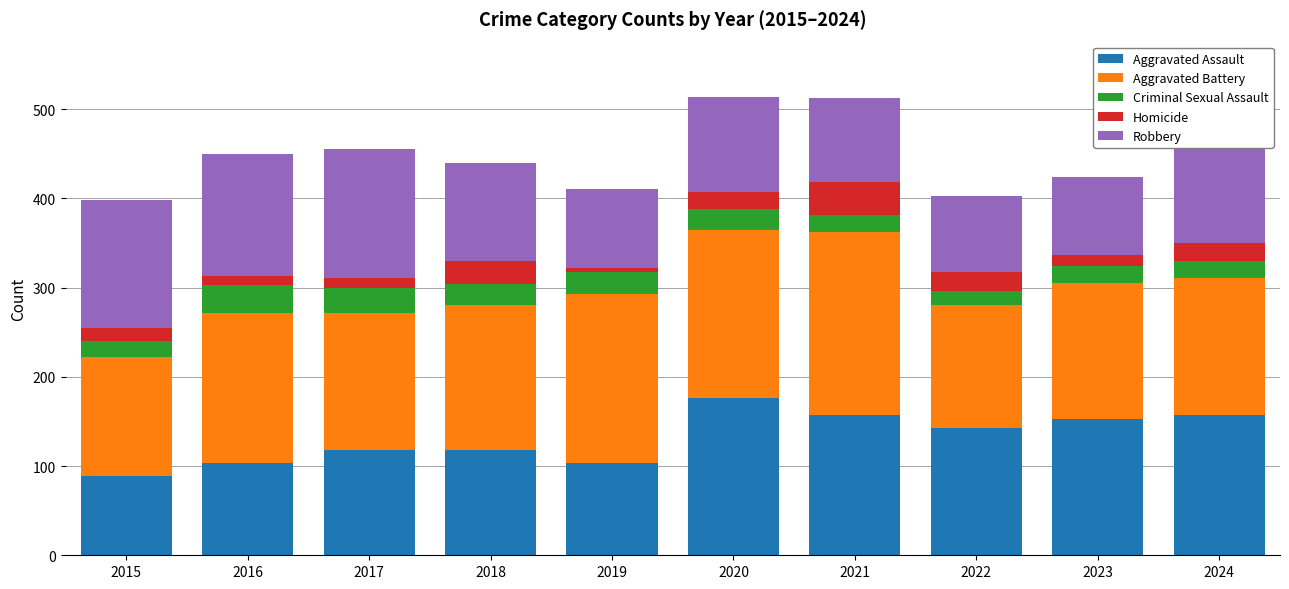

Are the bars horizontal?

No